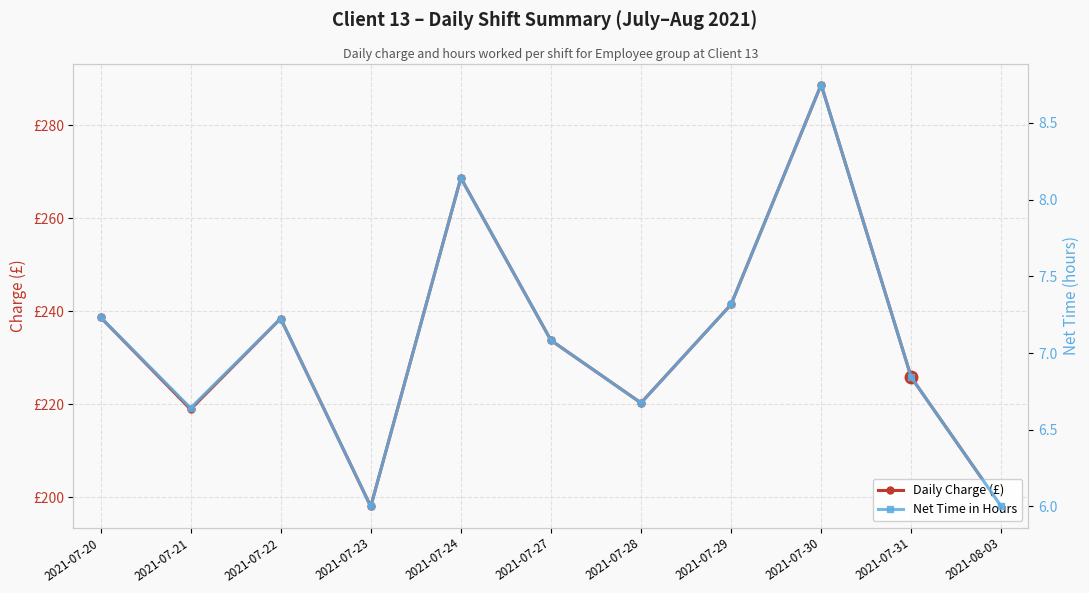

What is the label of the 8th point from the left?

2021-07-29